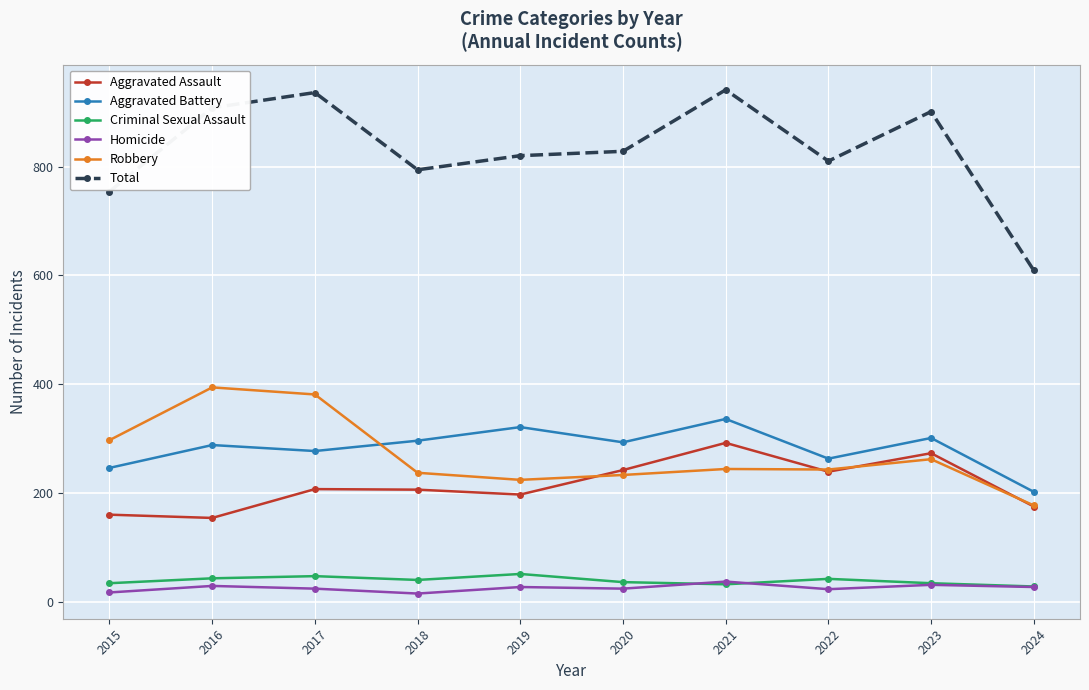

How many series are shown in this chart?

6